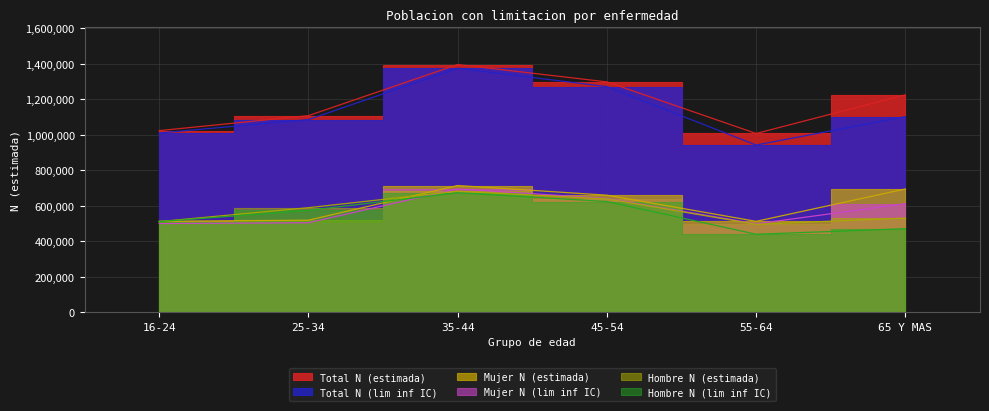

True or false: Total N (estimada) has more than 1 points higher than both neighbors.

False